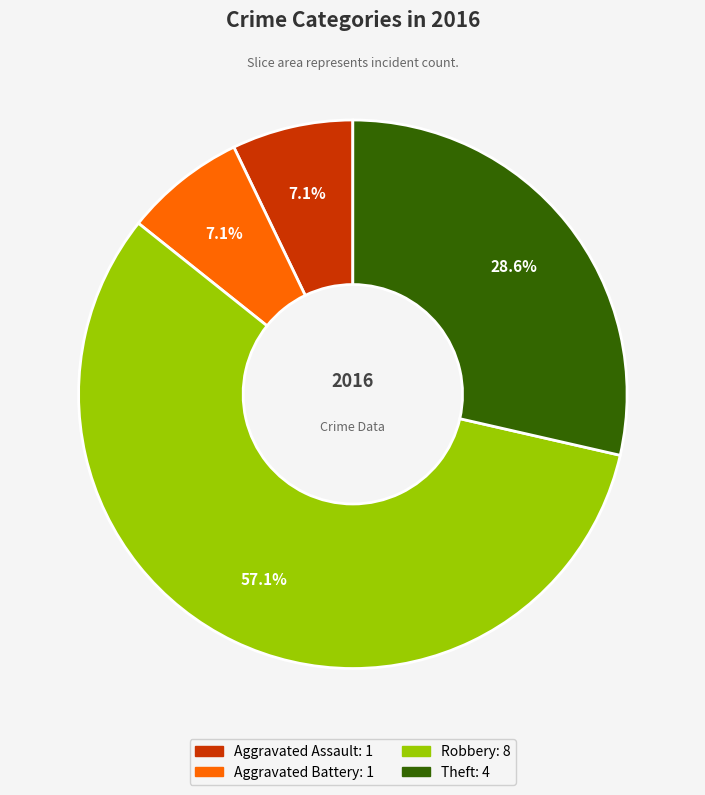

What is the majority slice?

Robbery